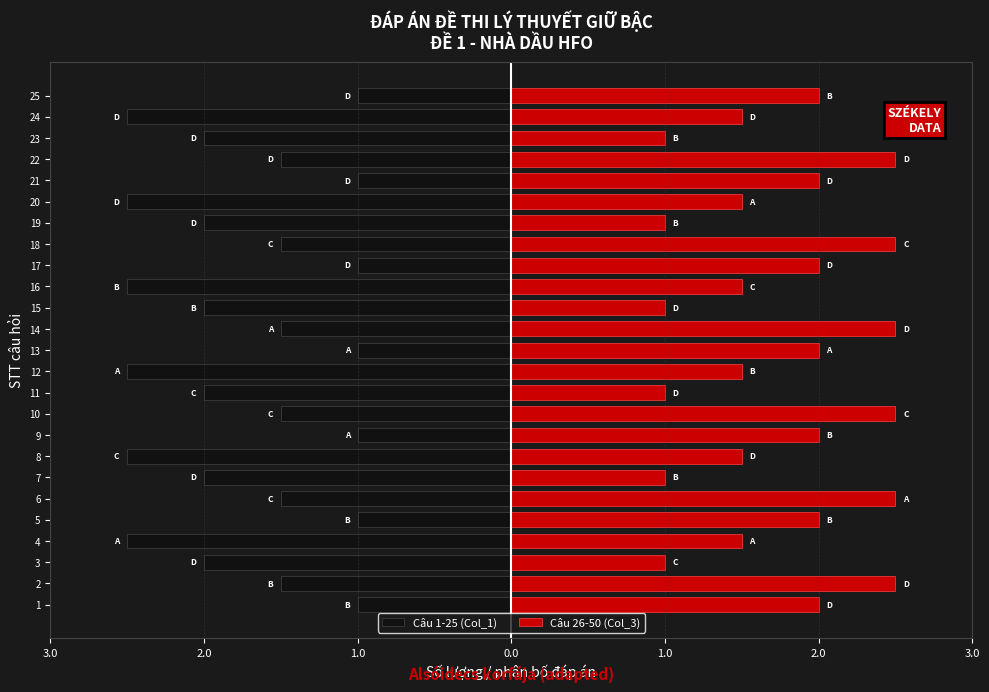

At how many categories does at least one series exceed -1?

25